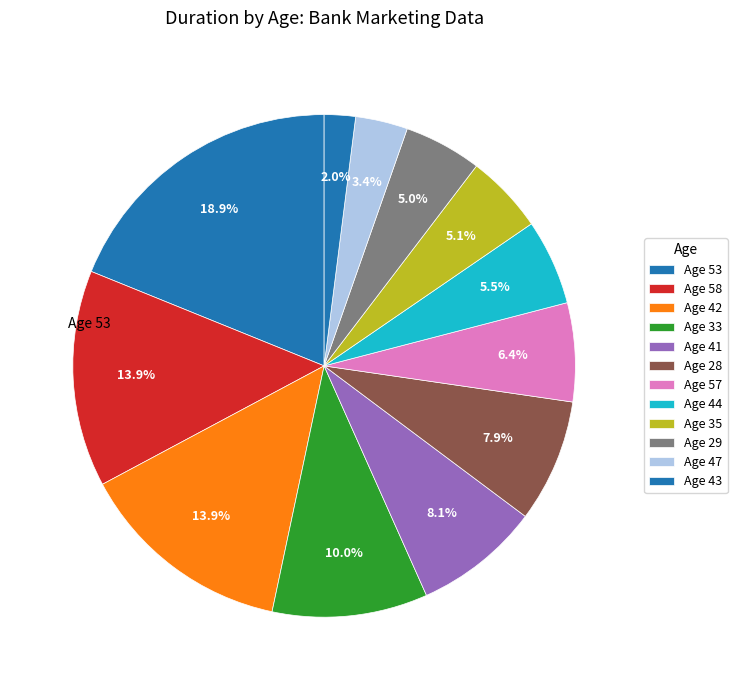

Which category has the biggest portion of the pie?

53